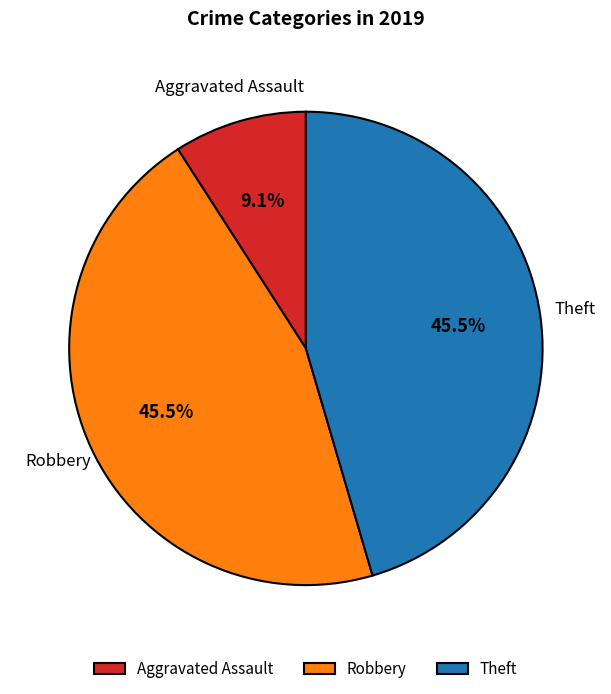

To the nearest percent, what is the average slice percentage?

33%